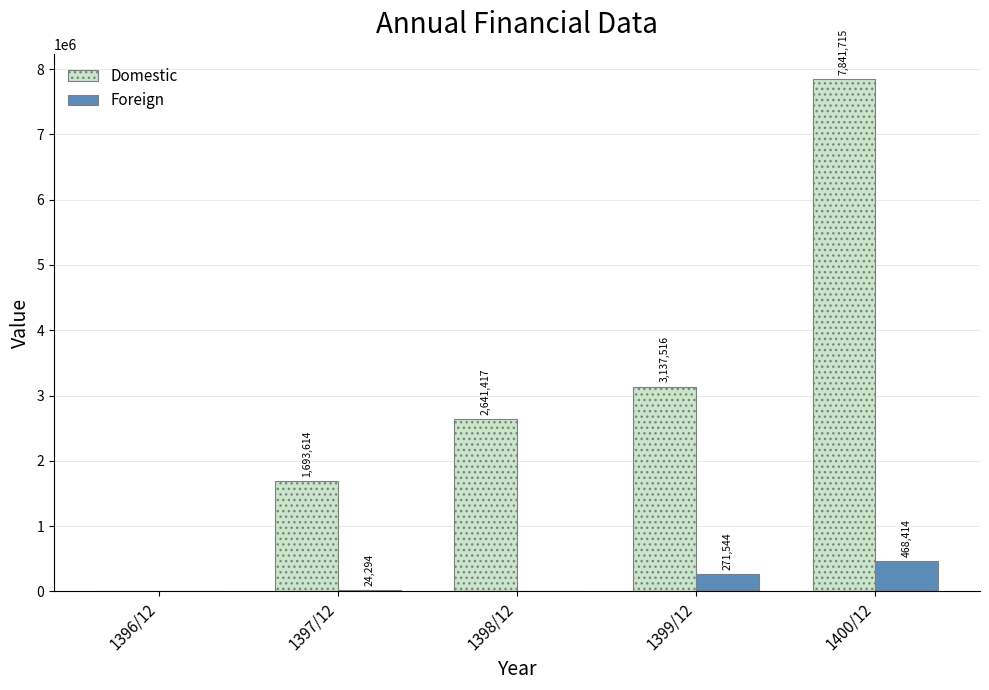

What is the average value of the Domestic series?

3062852